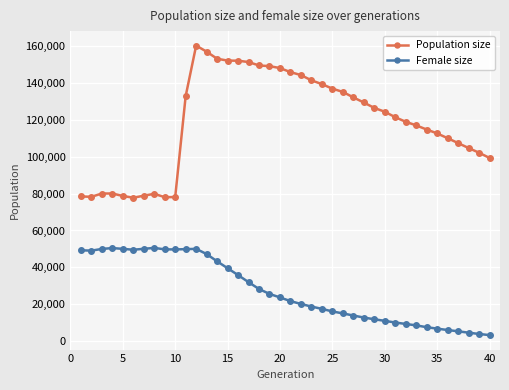

What is the smallest value displayed?

3304